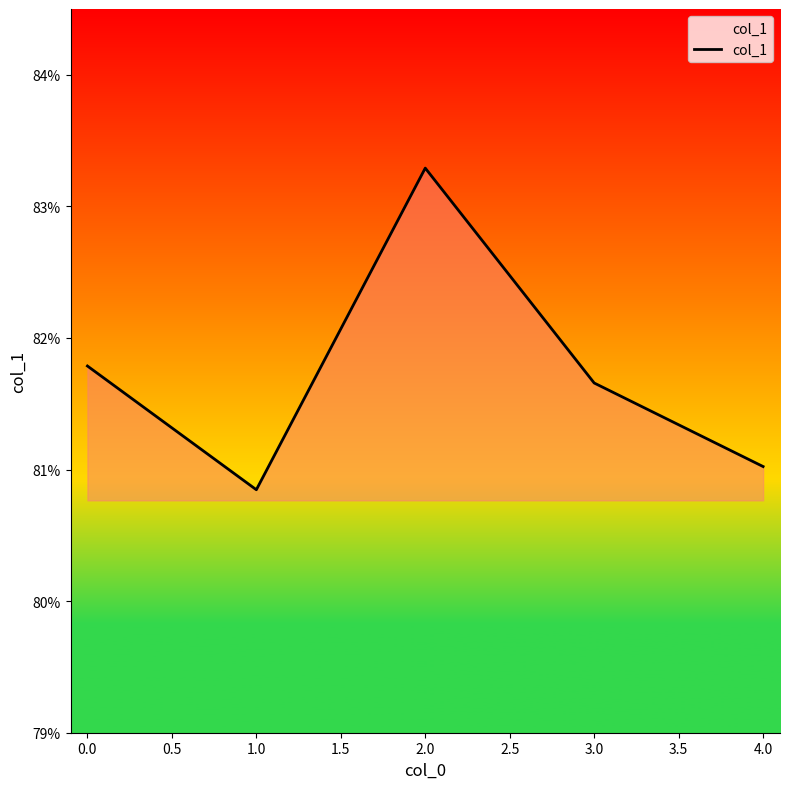

Does the chart display data point markers on the line(s)?

No